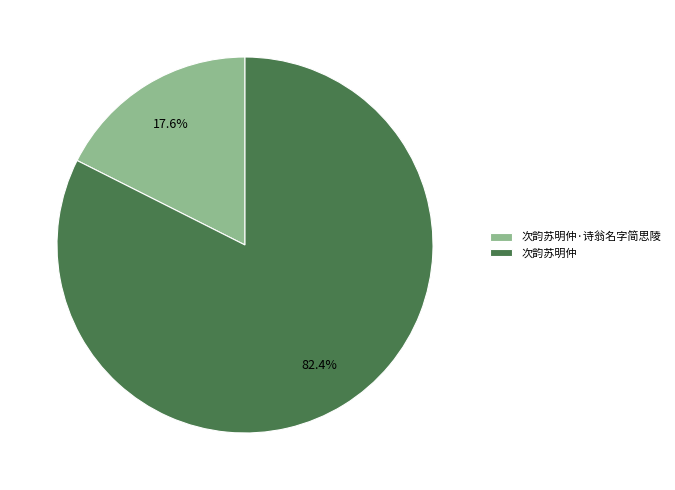

Is there a majority slice in this chart?

Yes